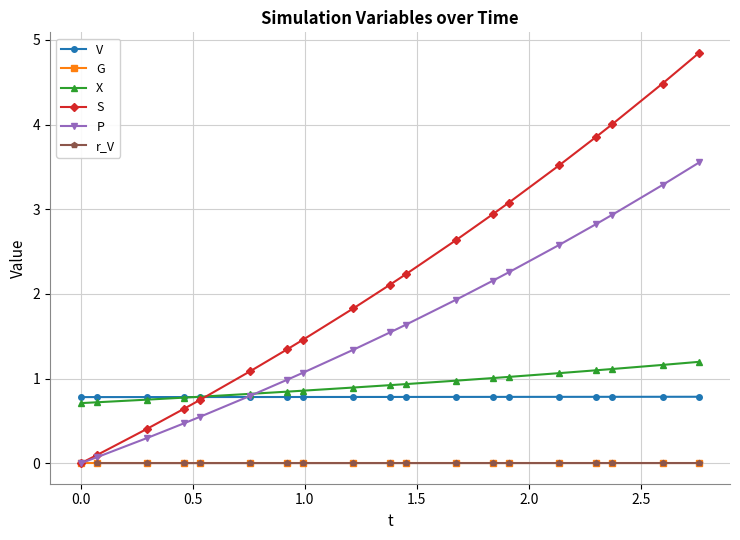

What is the value of the S point at the 4th from the left?

0.6